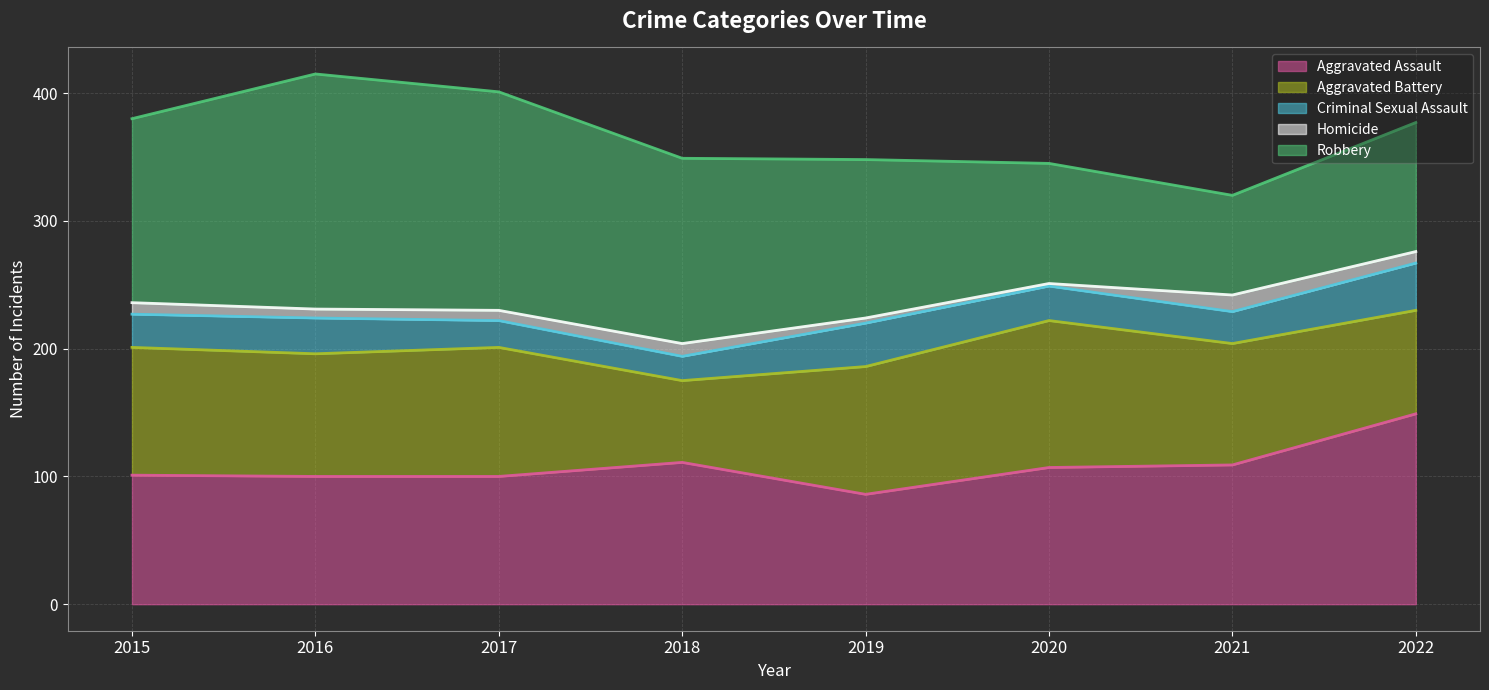

How many lines are shown in the chart?

5